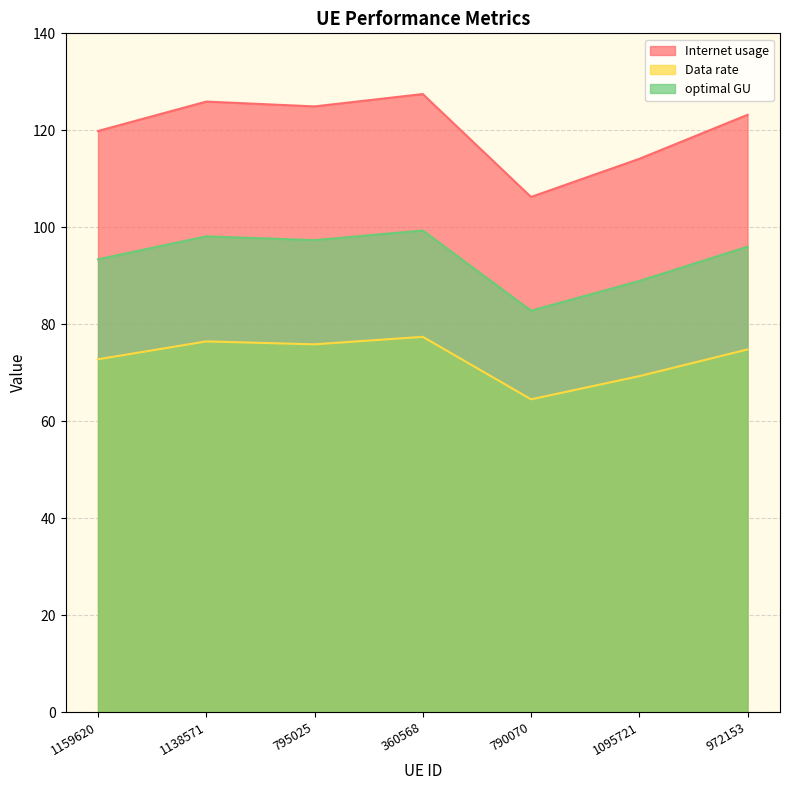

Is it true that Data rate equals 74.8 at 972153?

True